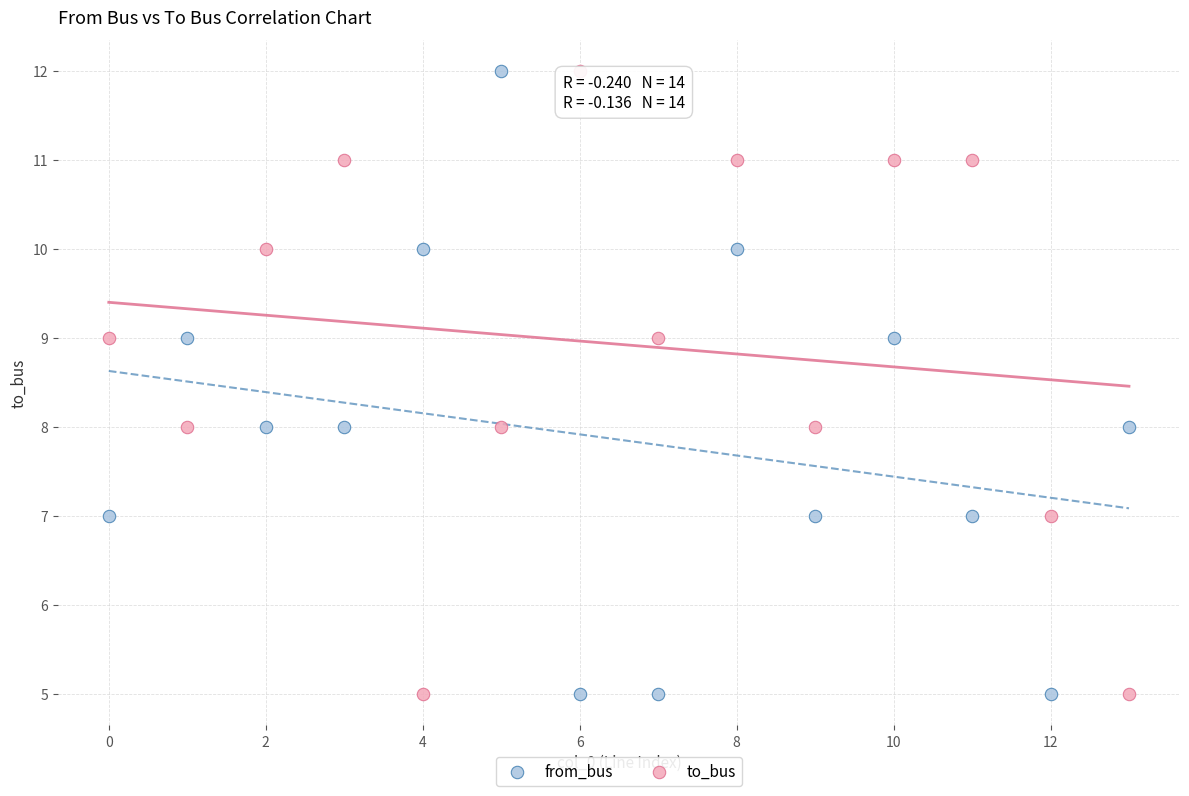

Across all data points, what is the range of Y values (max minus min)?

7